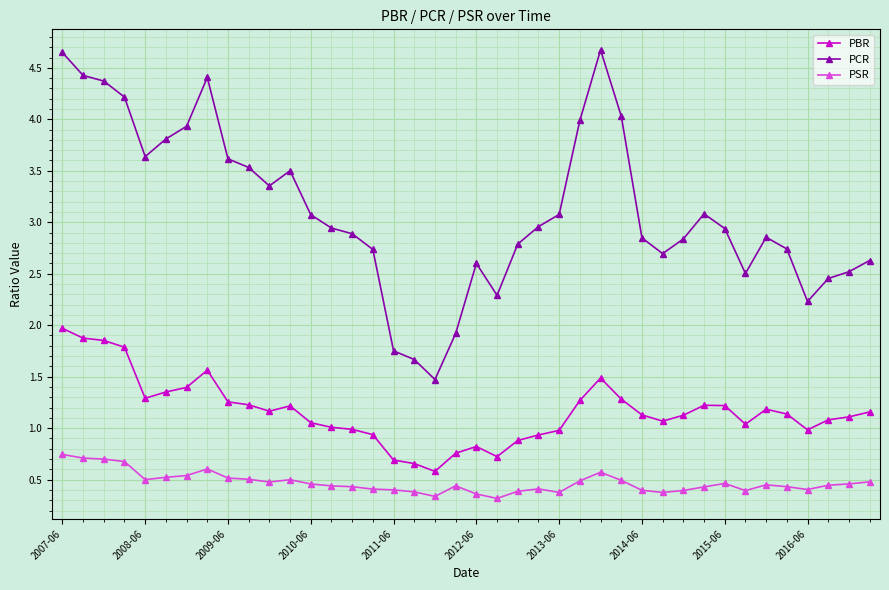

Which series has the largest range (max minus min)?

PCR